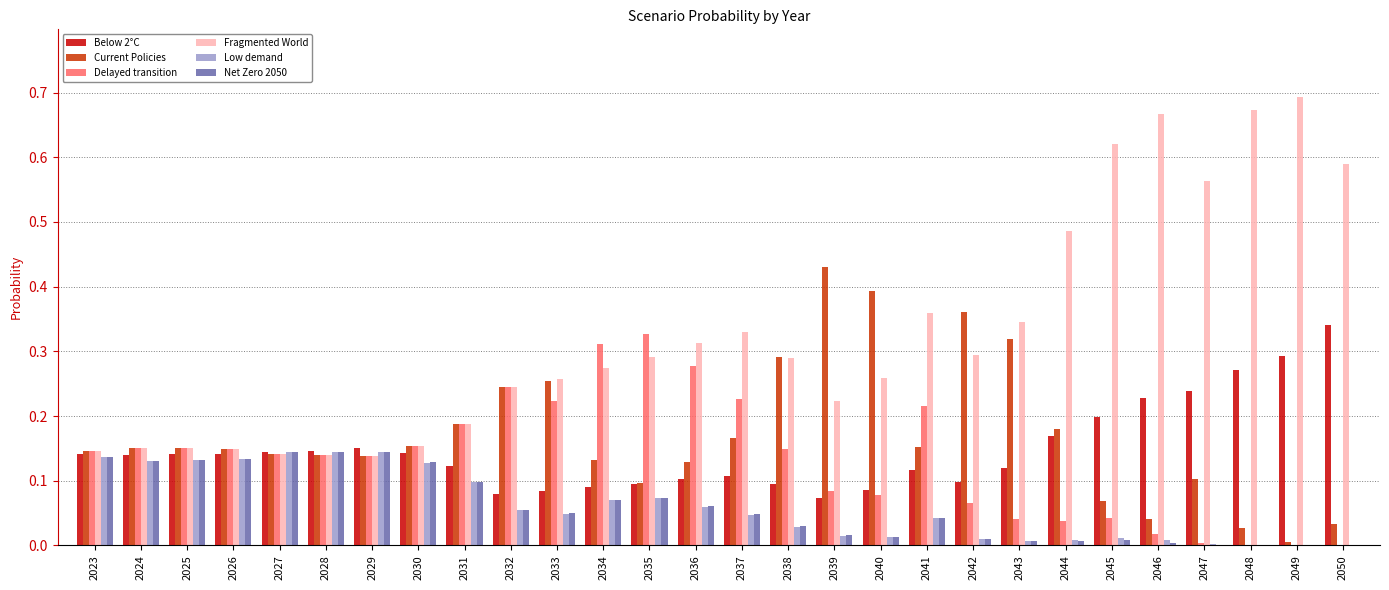

The Delayed transition series shows 0.1 at 2044. True or false?

False